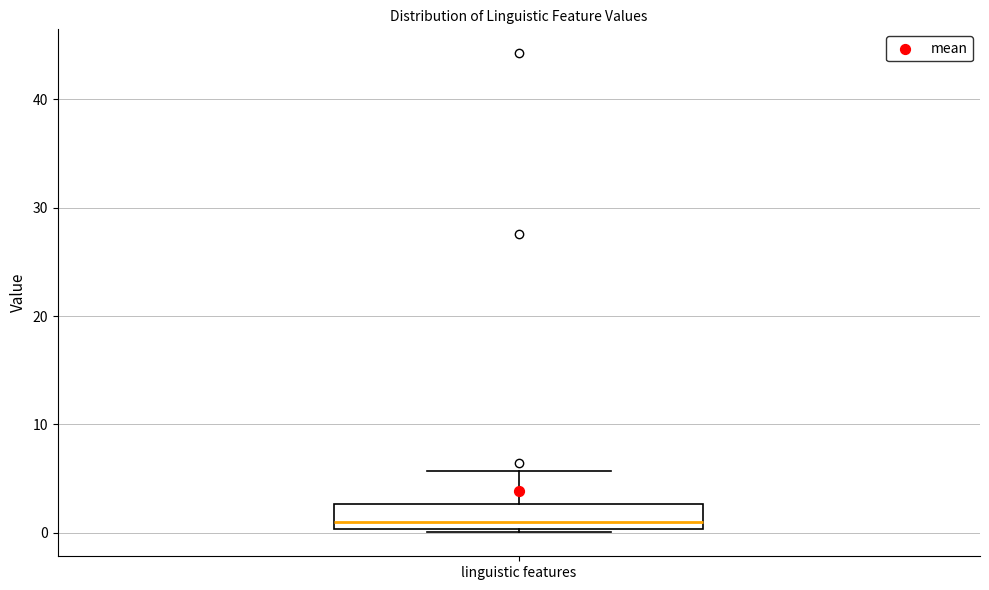

Transcribe this box plot: give where the median line is, the range the box spans, and where the two whiskers end, as read against the y-axis. The values are not printed on the chart, so give them approximately, as read against the axis.

median 1, box 0 to 3, whiskers 0 to 6